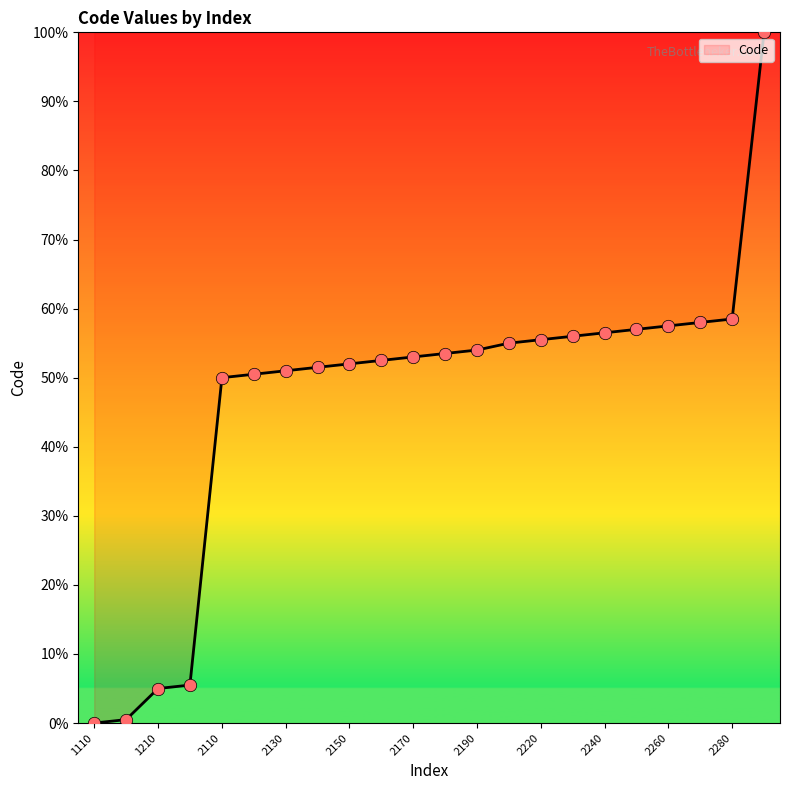

What is the change in value from 2180 to 2260?

+4.0